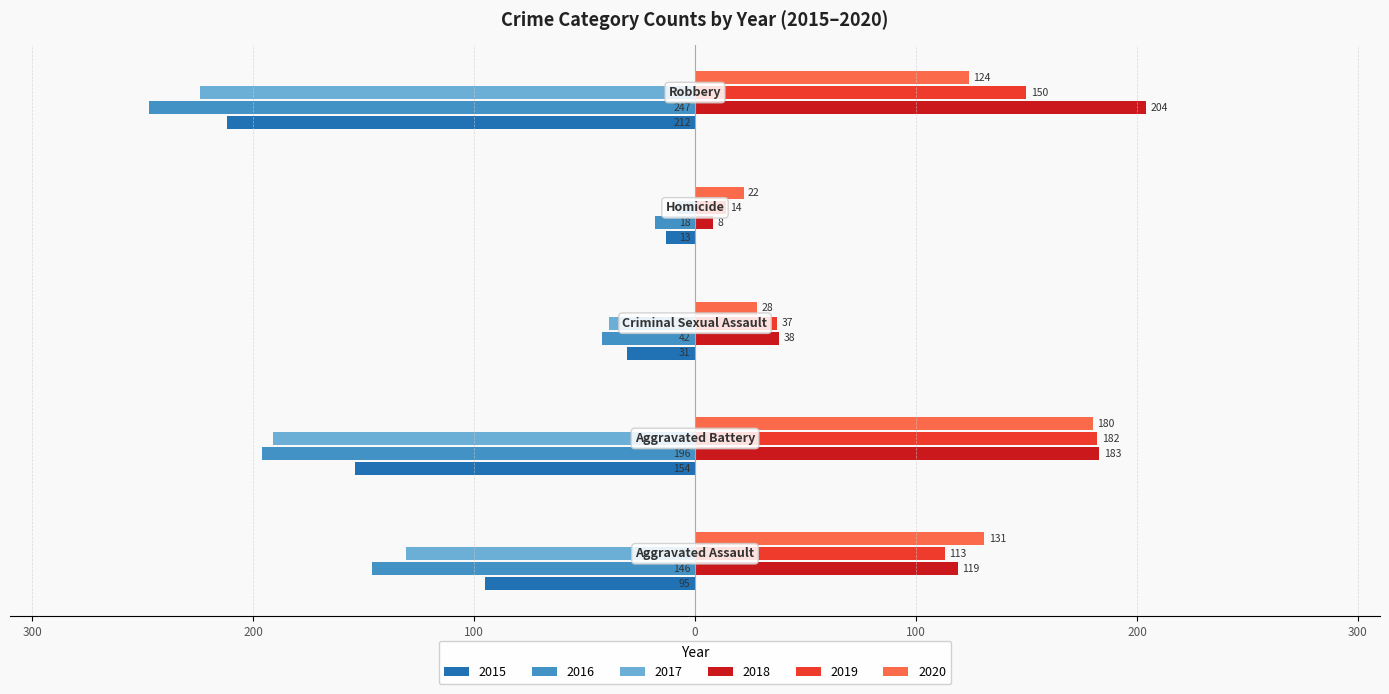

What is the sum of all 2017 values?

-593